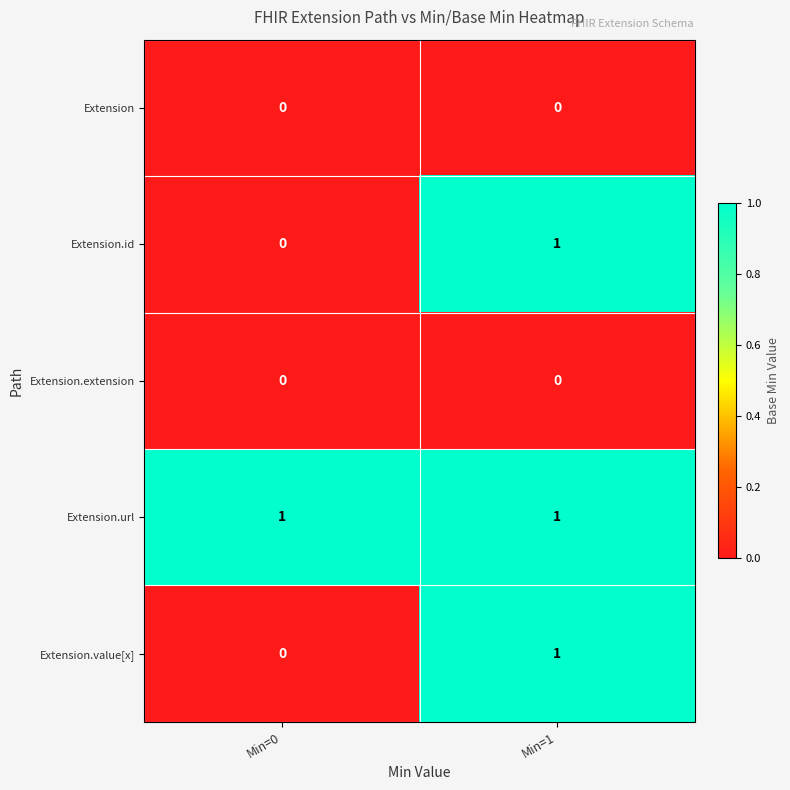

Reading left to right, transcribe all the data shown in this chart.

Extension: 0	0
Extension.id: 0	1
Extension.extension: 0	0
Extension.url: 1	1
Extension.value[x]: 0	1